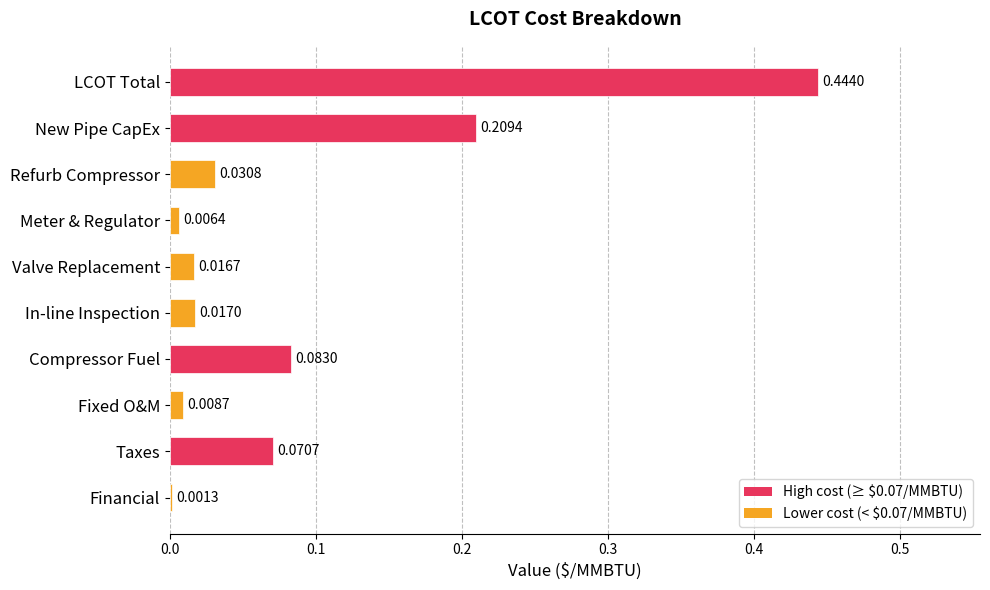

Where is the data nearest to the value 0?

Financial